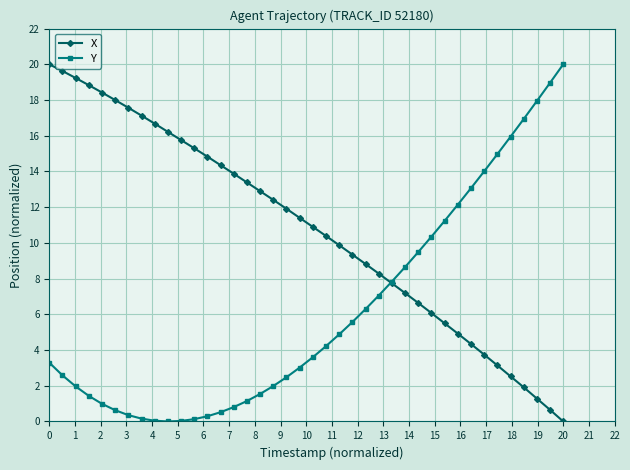

Rank the series by their average value, from highest to lowest.

X, Y